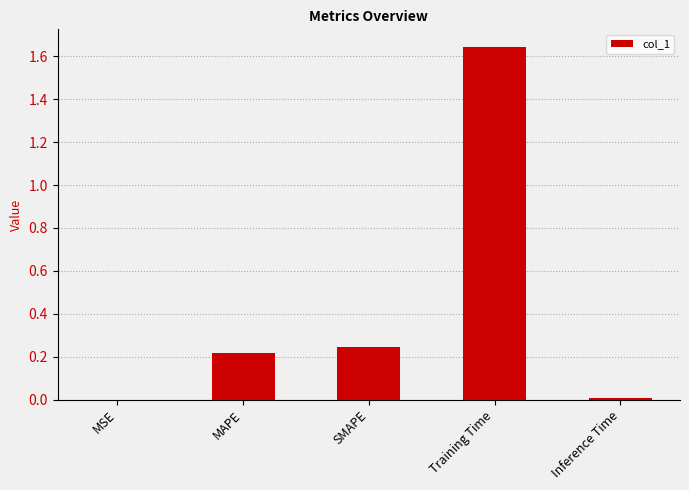

The value at SMAPE is 0.1. True or false?

False